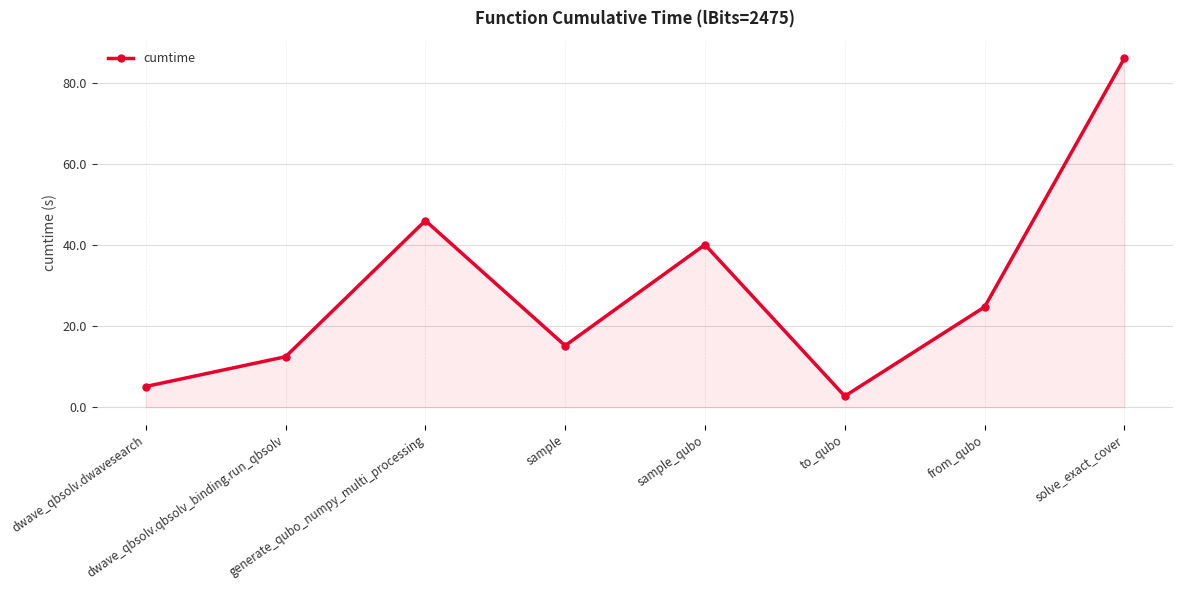

What is the sum of the values at dwave_qbsolv.dwavesearch and dwave_qbsolv.qbsolv_binding.run_qbsolv?

17.5